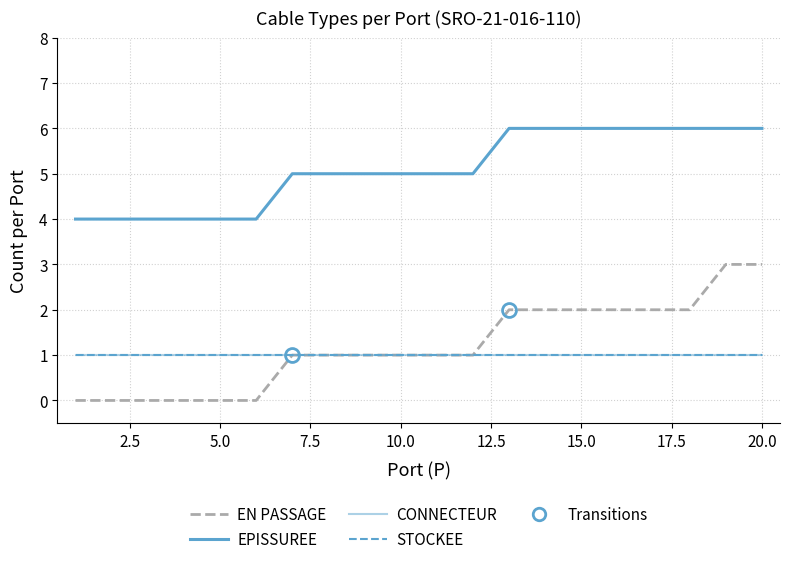

What is the greatest value displayed?

6